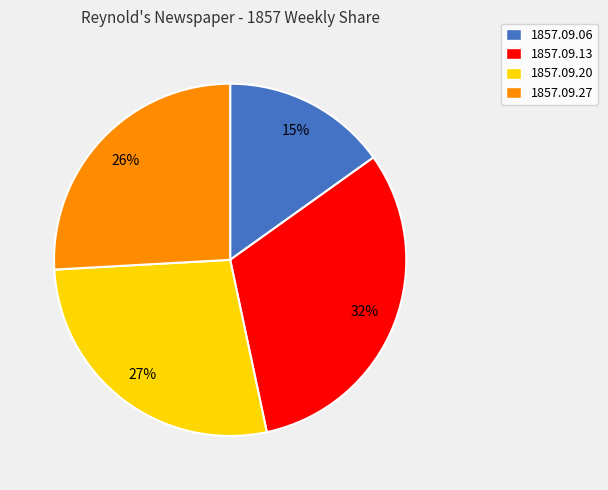

Is there a majority slice in this chart?

No